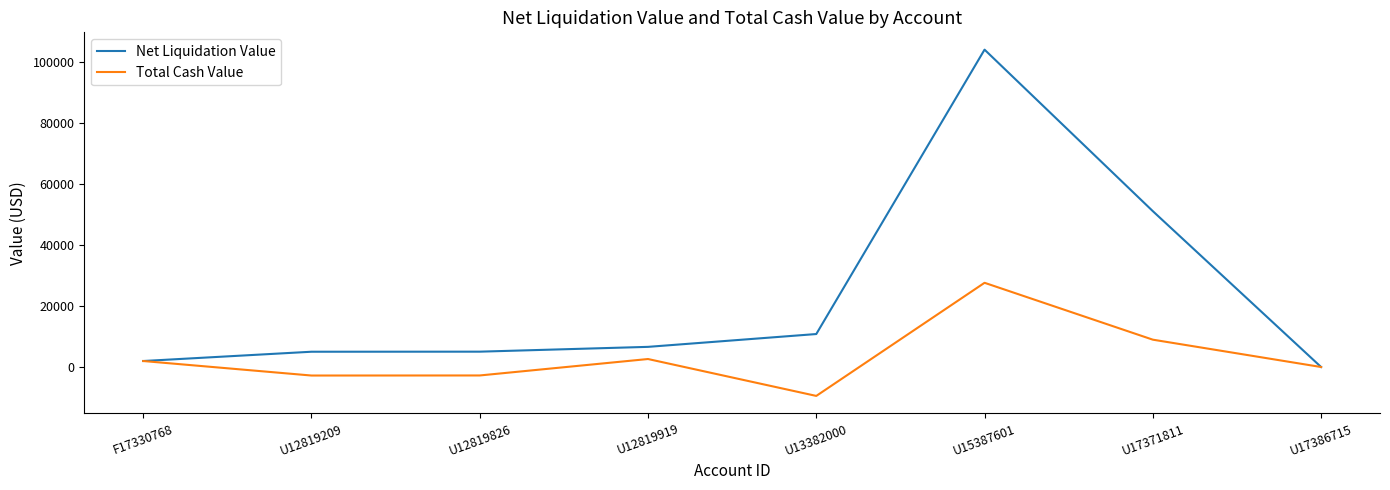

What is the sum of the Net Liquidation Value values at U12819209 and U13382000?

15804.2